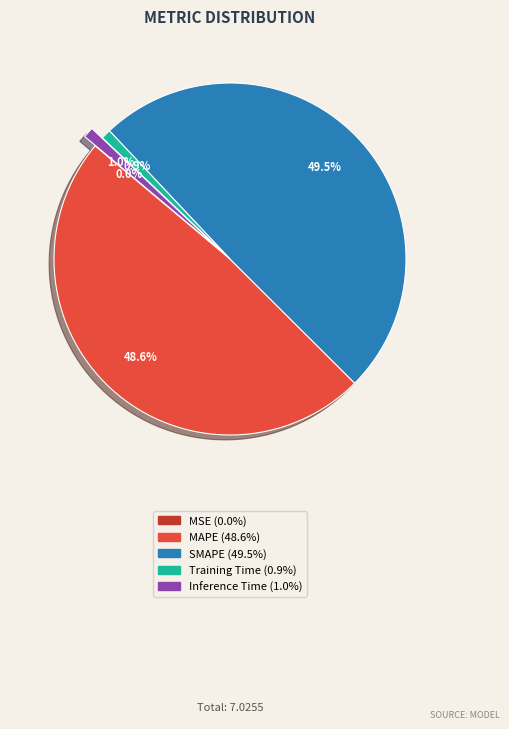

To the nearest percent, what is the combined percentage of MAPE and SMAPE?

98%